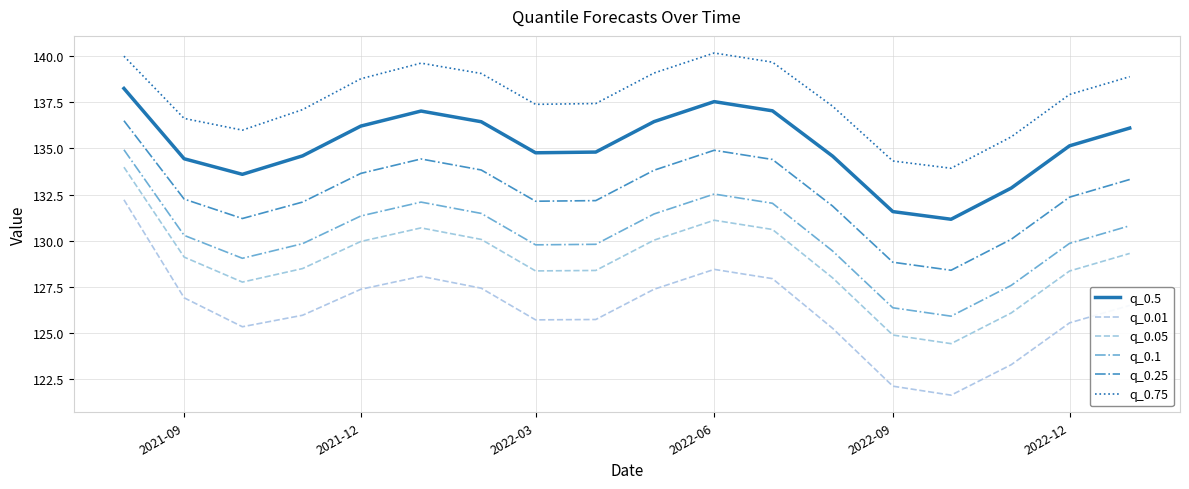

True or false: q_0.25 and q_0.5 intersect in this chart.

False